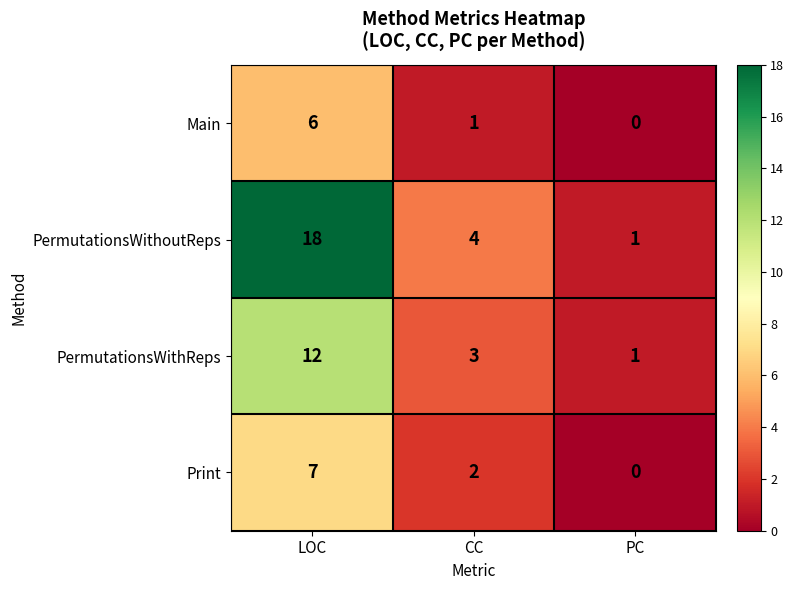

At which category does the chart reach its peak across all series?

LOC